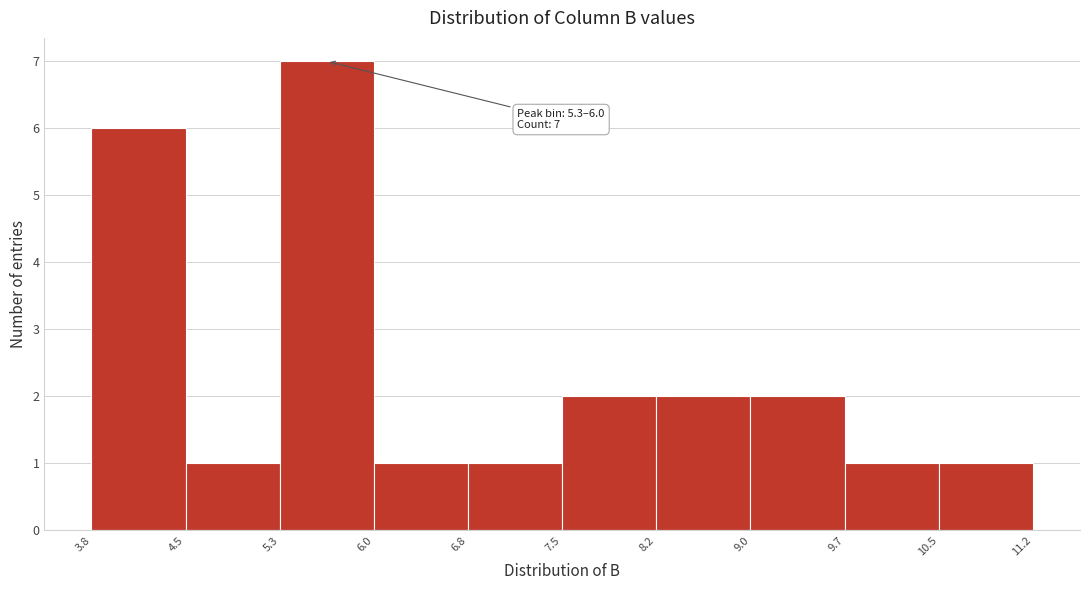

Over which range of the x-axis is the bar tallest?

5.3 to 6.0